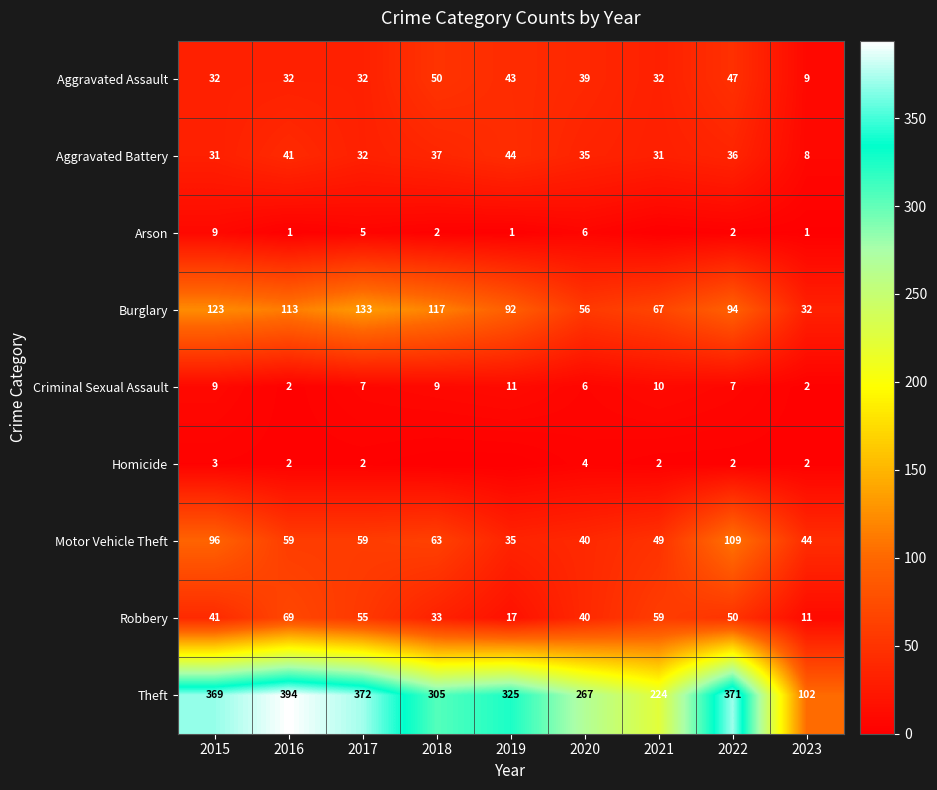

Is it true that Aggravated Battery equals 32 at 2017?

True